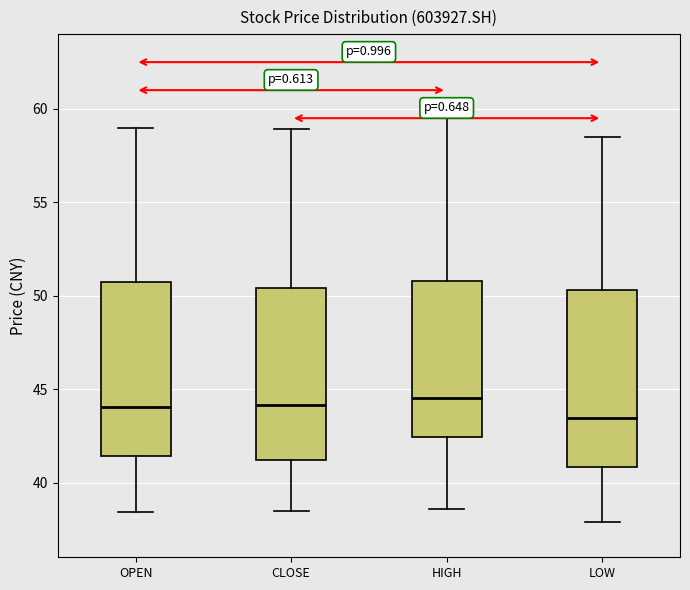

Where is the lower edge of the box for HIGH on the y-axis? The values are not printed on the chart, so give them approximately, as read against the axis.

42.5